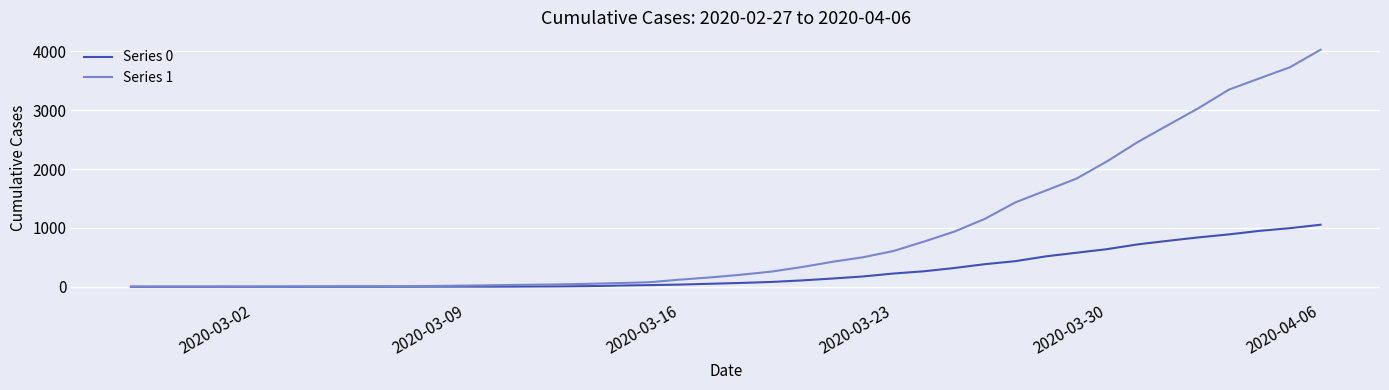

Rank the series by their maximum value, from highest to lowest.

Series 1, Series 0